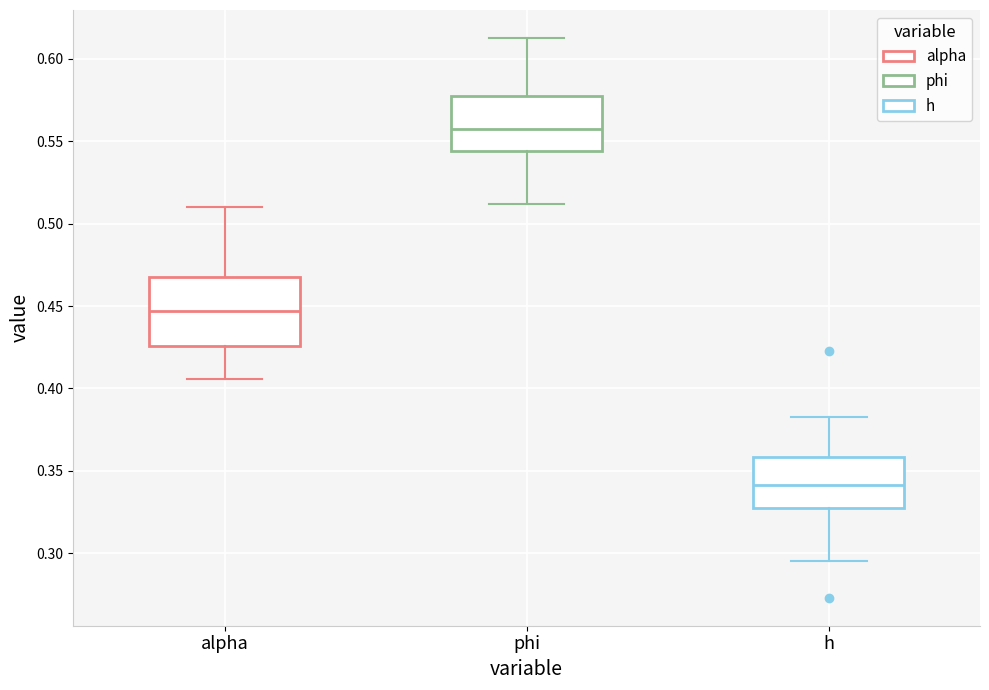

Reading left to right, read every box against the y-axis: the position of its median line, the range the box covers, and the ends of its whiskers. The values are not printed on the chart, so give them approximately, as read against the axis.

alpha: median 0.445, box 0.425 to 0.470, whiskers 0.405 to 0.510
phi: median 0.560, box 0.545 to 0.580, whiskers 0.510 to 0.615
h: median 0.340, box 0.325 to 0.360, whiskers 0.295 to 0.385